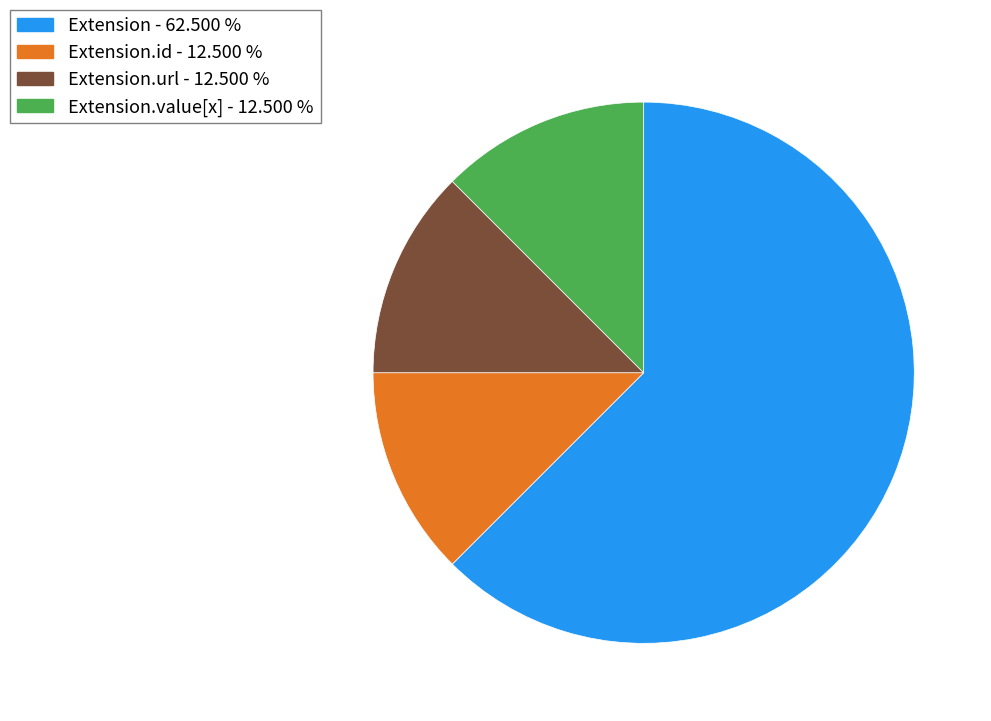

Does any single category account for the majority?

Yes